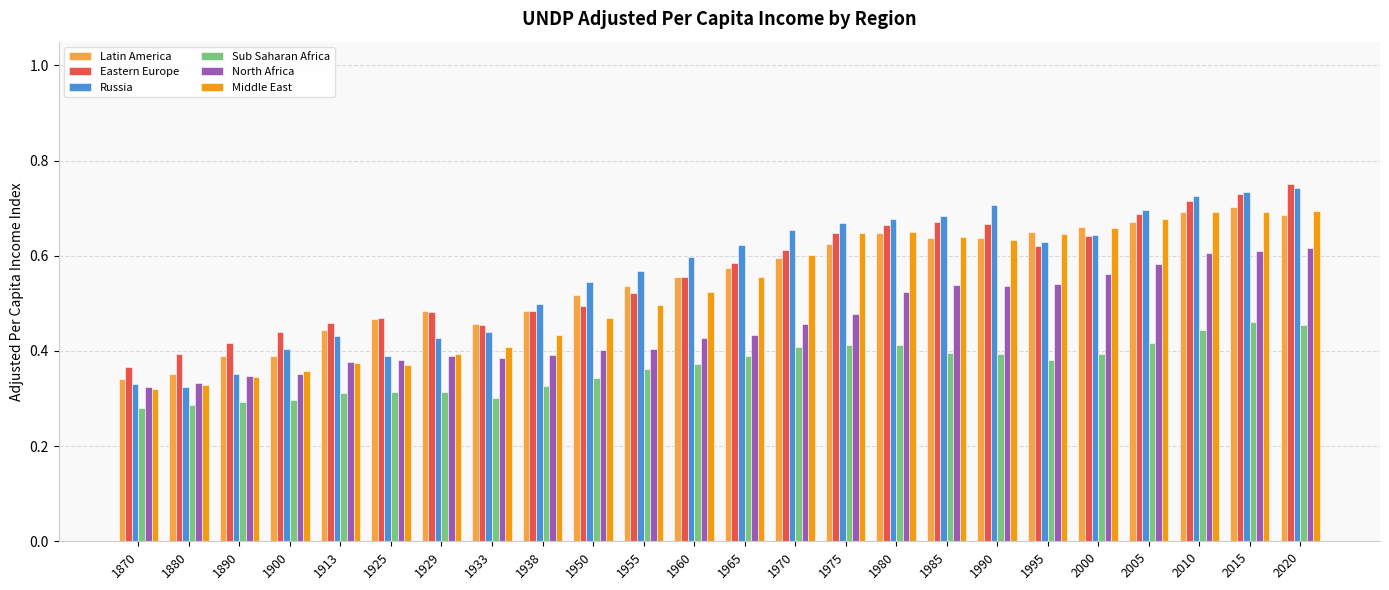

Count the Russia values in the range 0 to 1.

24